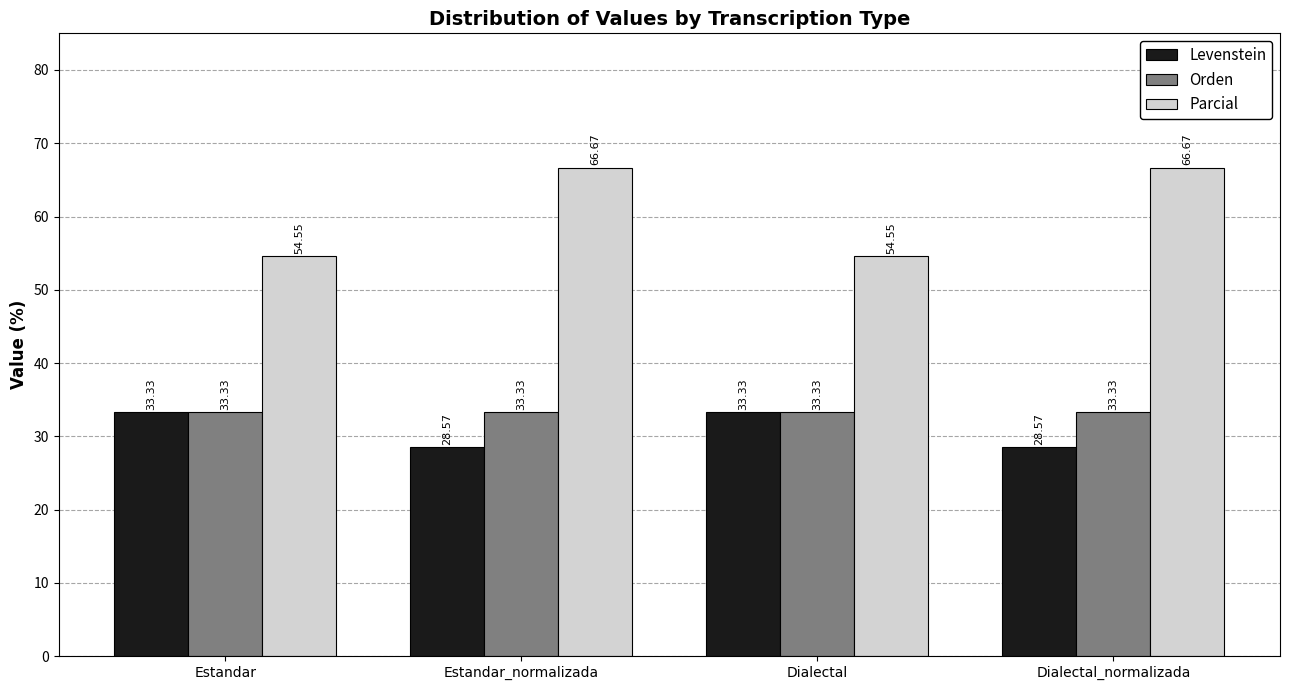

What is the smallest value displayed?

28.6